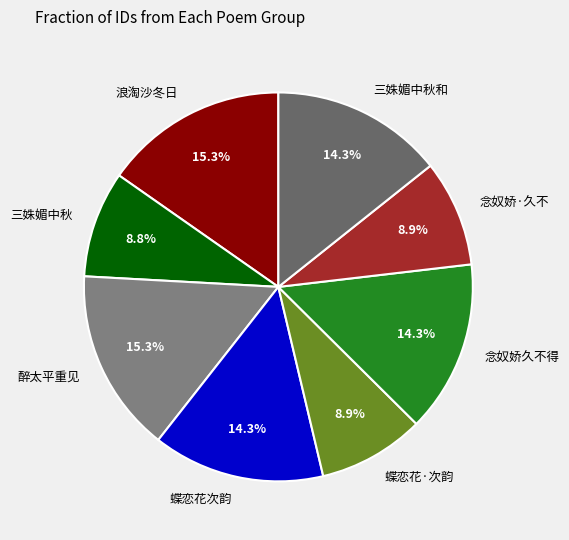

Is the sum of 念奴娇久不得 and 蝶恋花次韵 greater than half?

No